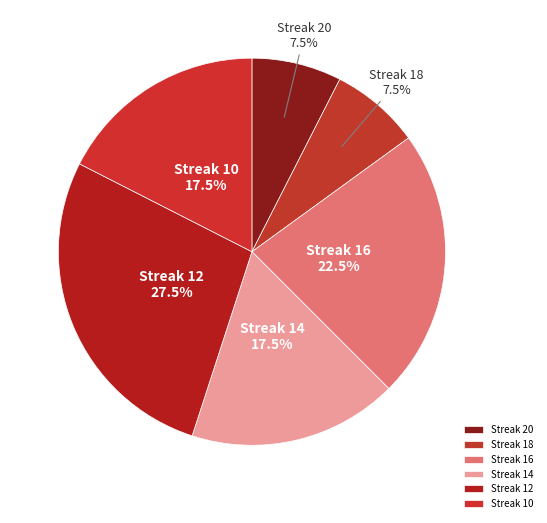

What is the ratio of the value at Streak 10 to the value at Streak 18?

2.3